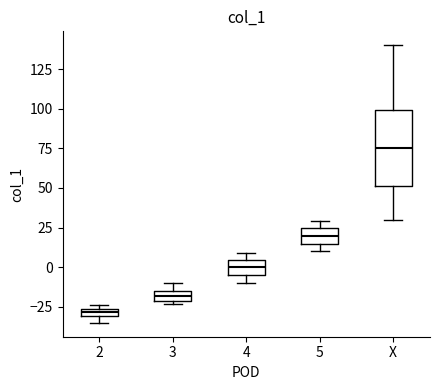

Where does the upper whisker of the box for X end on the y-axis? The values are not printed on the chart, so give them approximately, as read against the axis.

140